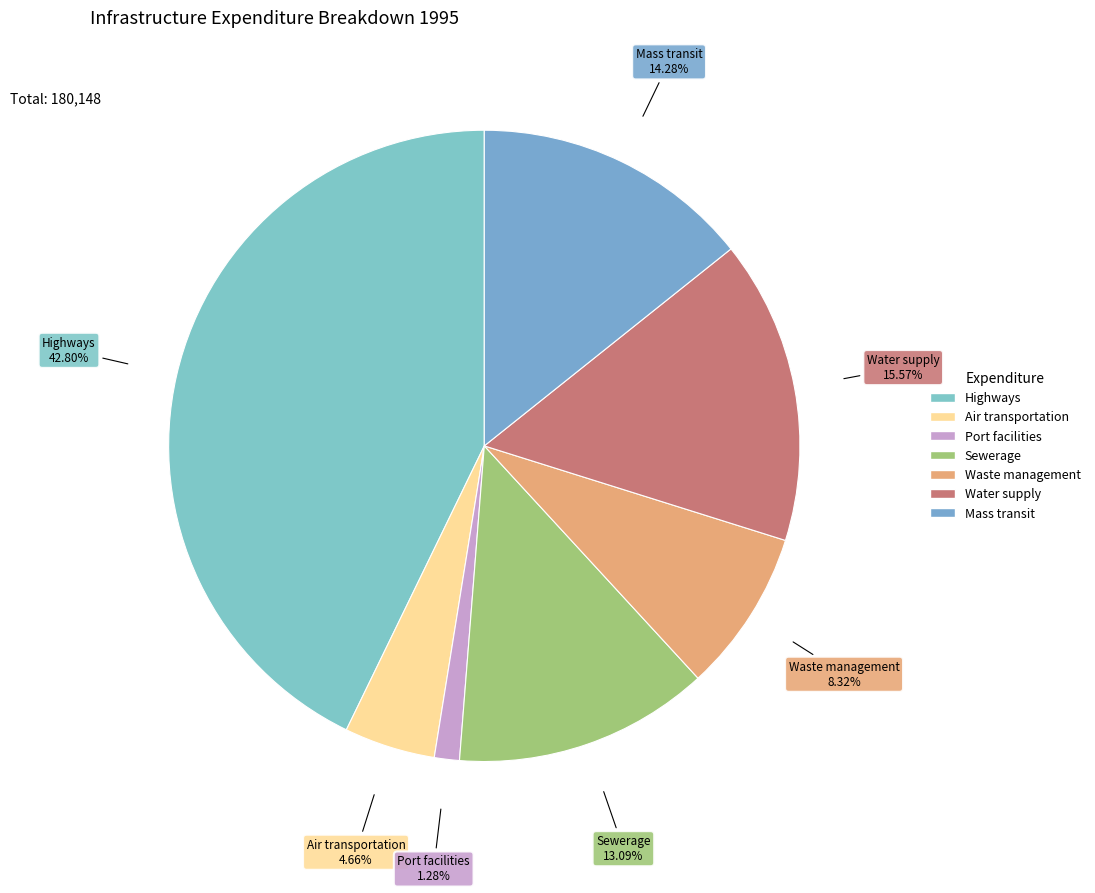

What percentage is NOT represented by Mass transit?

85.7%